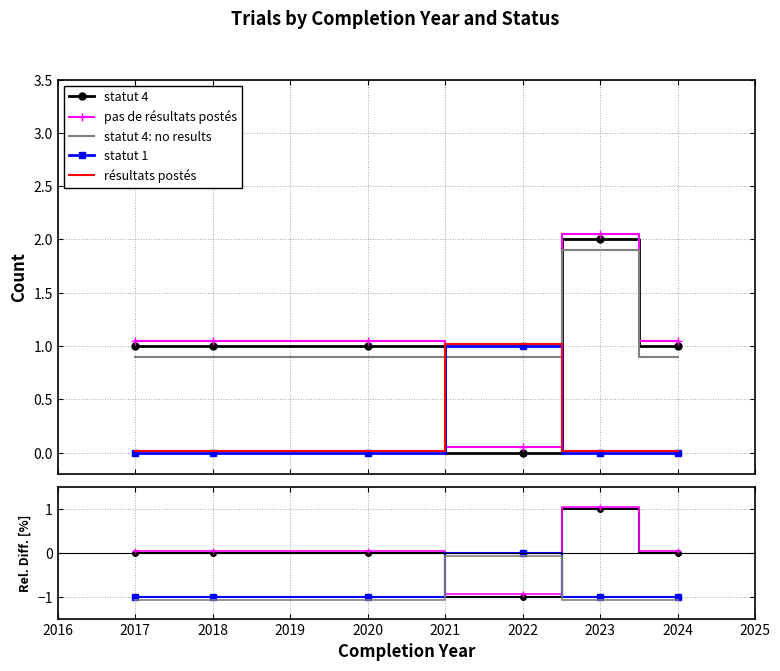

Between 2022 and 2024, which series saw the biggest shift?

statut 4